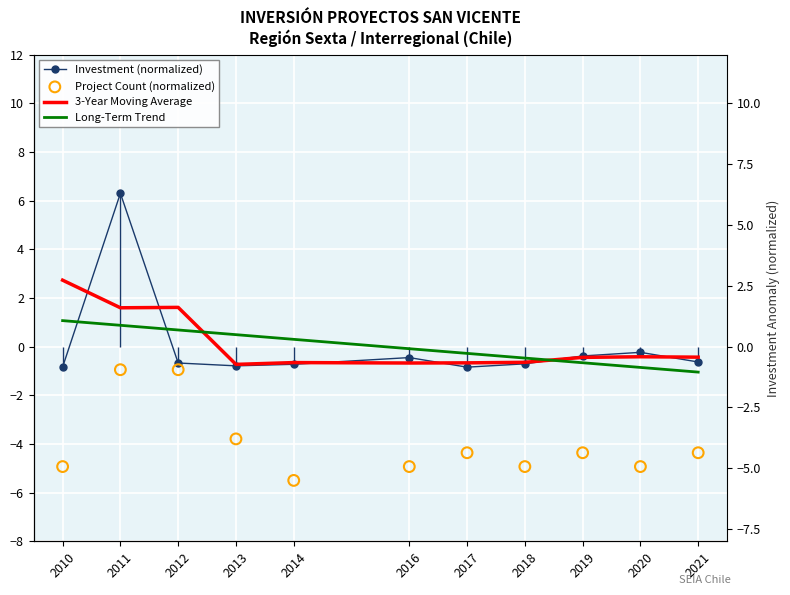

Which series contains the highest Y value?

Investment (normalized)